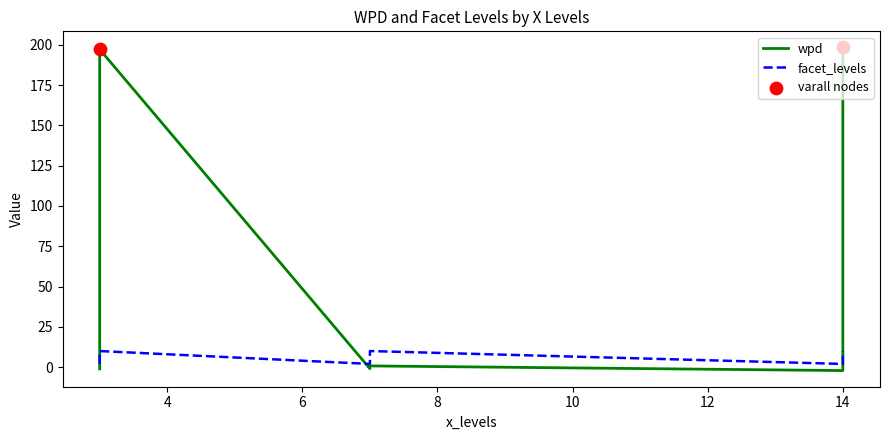

Which series has the largest total across all categories?

wpd